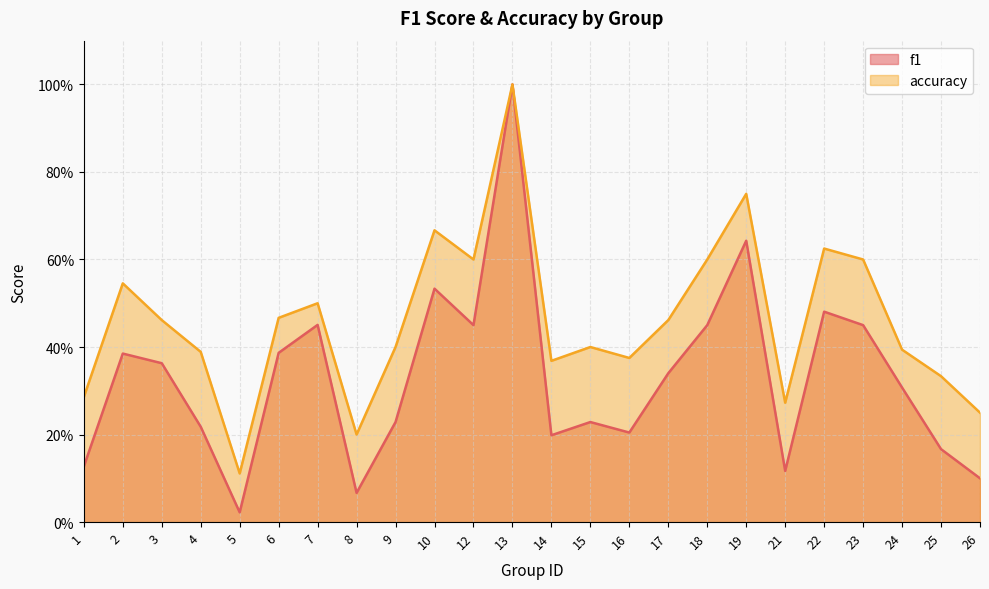

True or false: f1 has a value of 0.2 at 15.

True